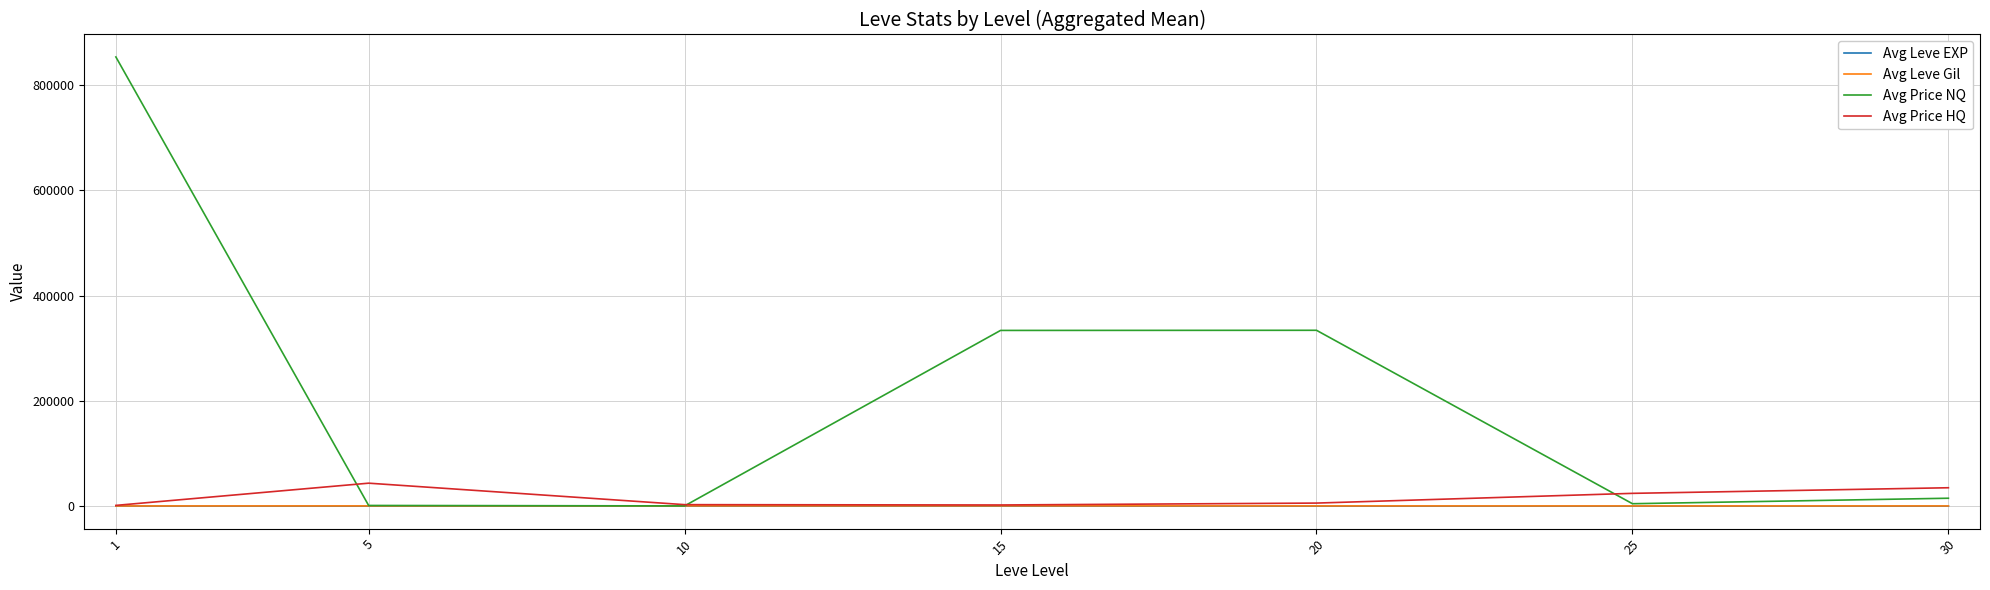

What is the approximate value of Avg Price NQ at 20?

334152.0